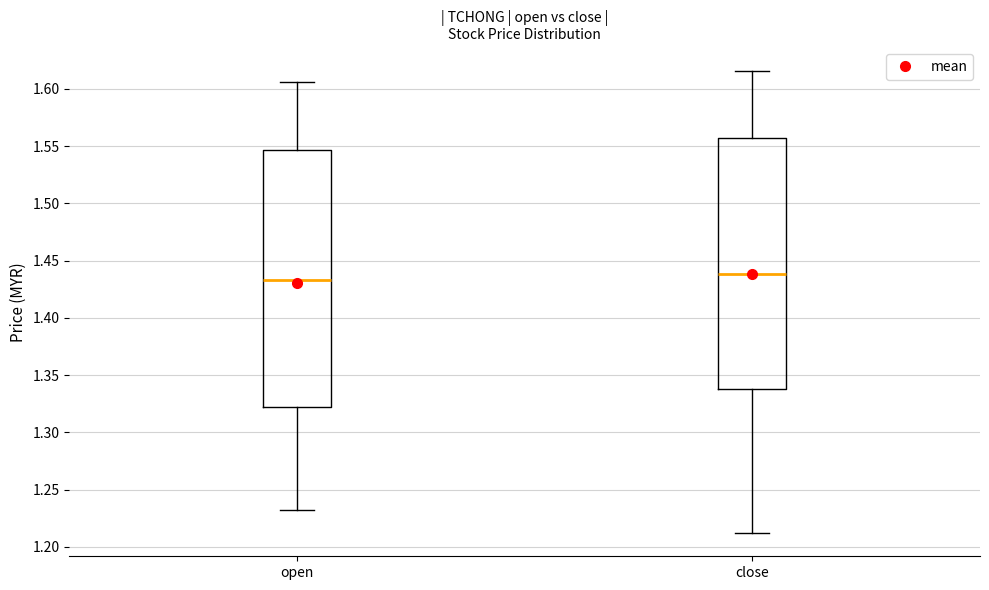

Where does the lower whisker of the box for open end on the y-axis? The values are not printed on the chart, so give them approximately, as read against the axis.

1.230